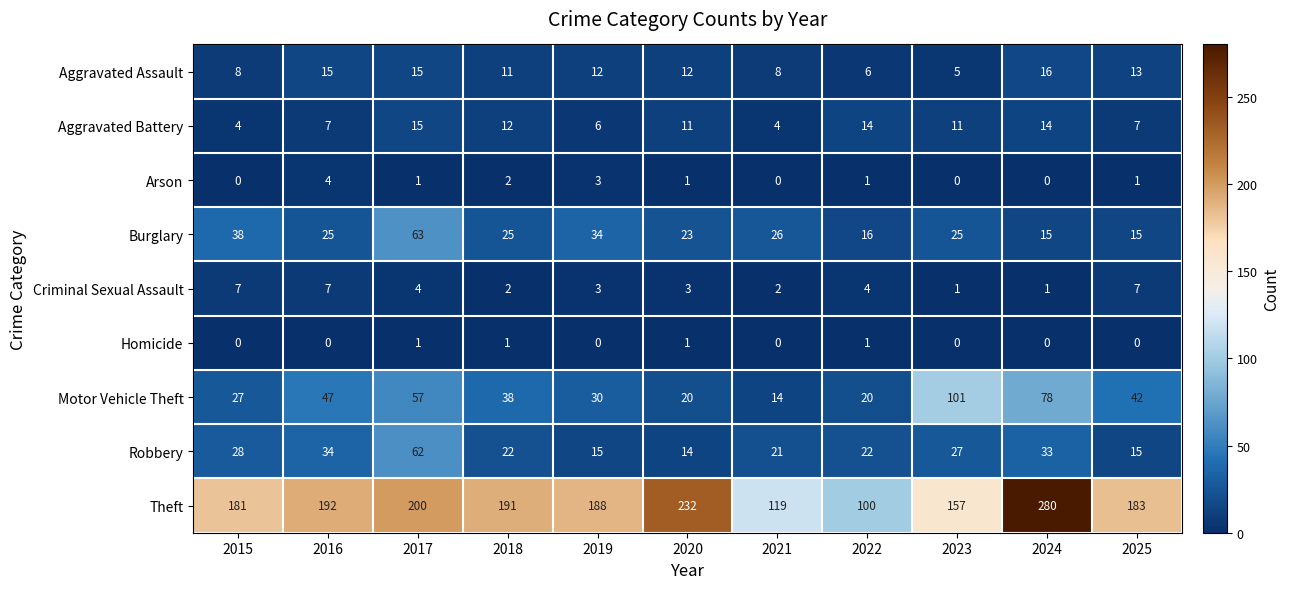

Rank the series by their maximum value, from lowest to highest.

Homicide, Arson, Criminal Sexual Assault, Aggravated Battery, Aggravated Assault, Robbery, Burglary, Motor Vehicle Theft, Theft